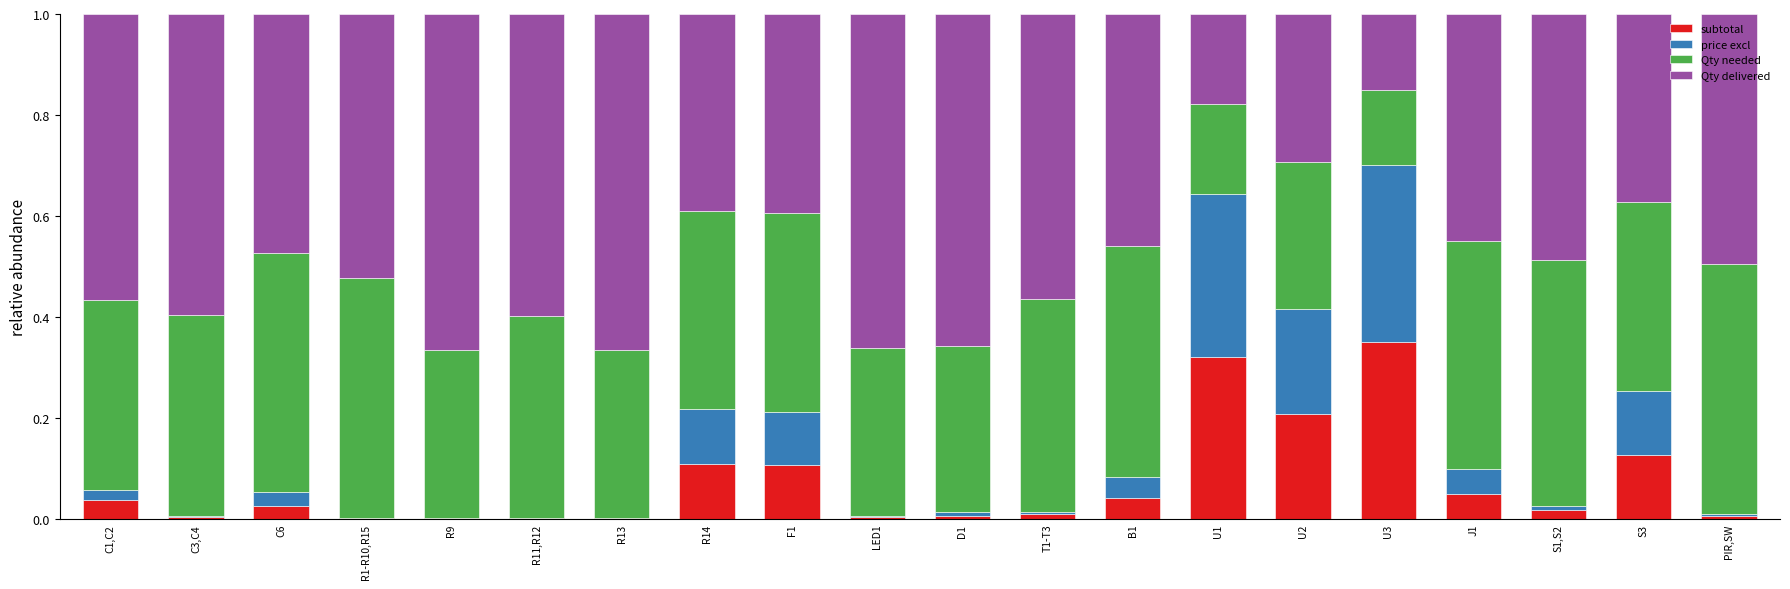

What are all the series names shown in the legend?

subtotal, price excl, Qty needed, Qty delivered